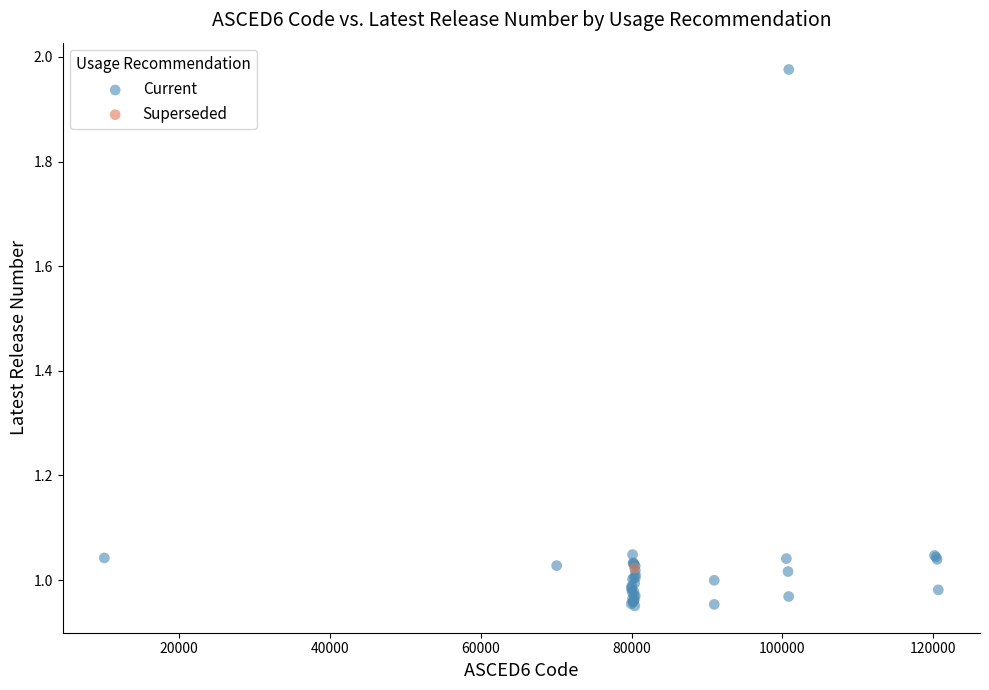

What are all the series names shown in the legend?

Current, Superseded